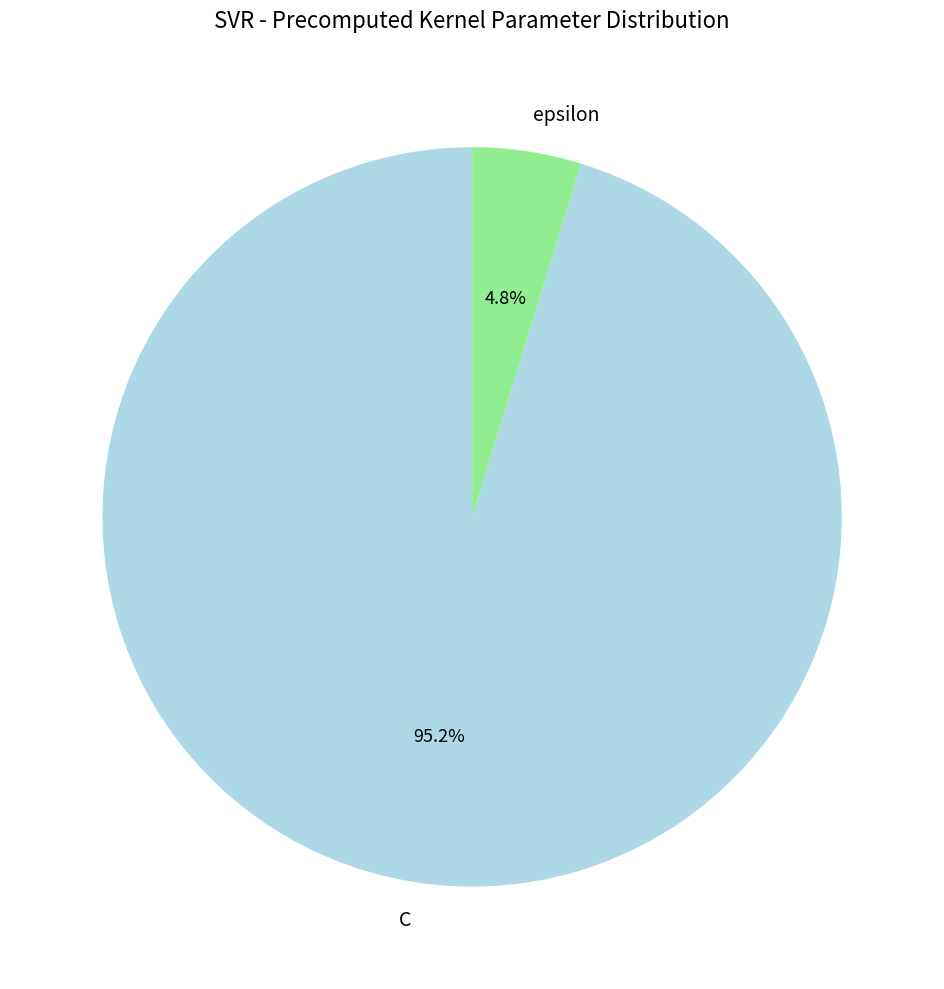

Does C account for over 50% of the chart?

Yes